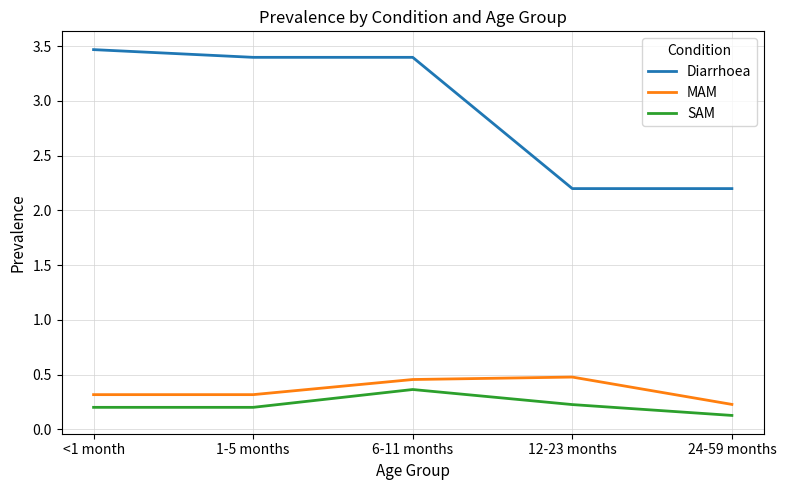

At 1-5 months, list the series in order from smallest to largest.

SAM, MAM, Diarrhoea